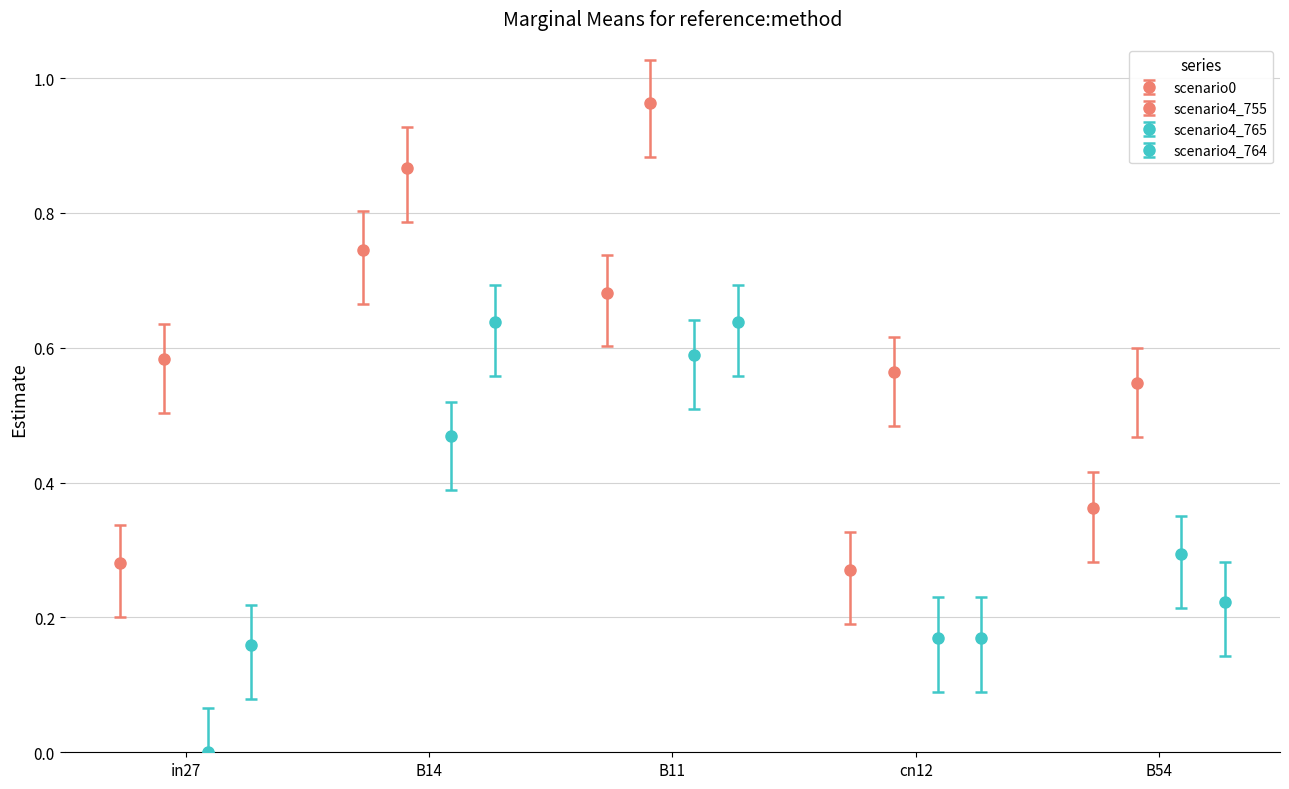

How many groups of bars are there?

5